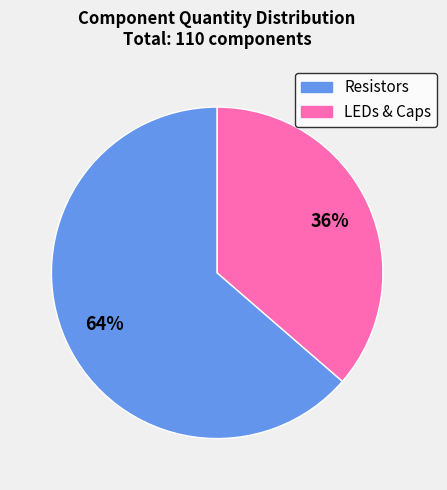

To the nearest percent, what is the average slice percentage?

50%